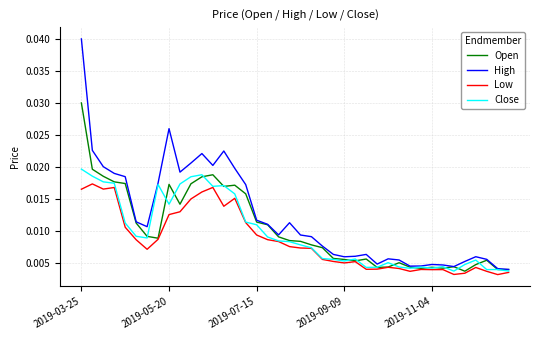

At how many categories does at least one series exceed 0?

40